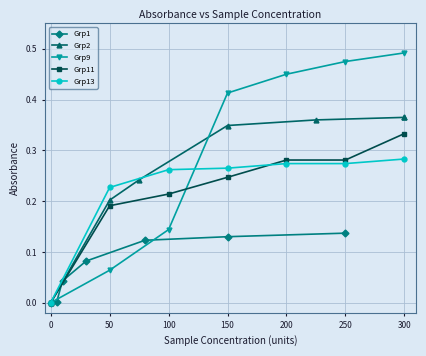

How many Grp13 values are between 0 and 1?

7